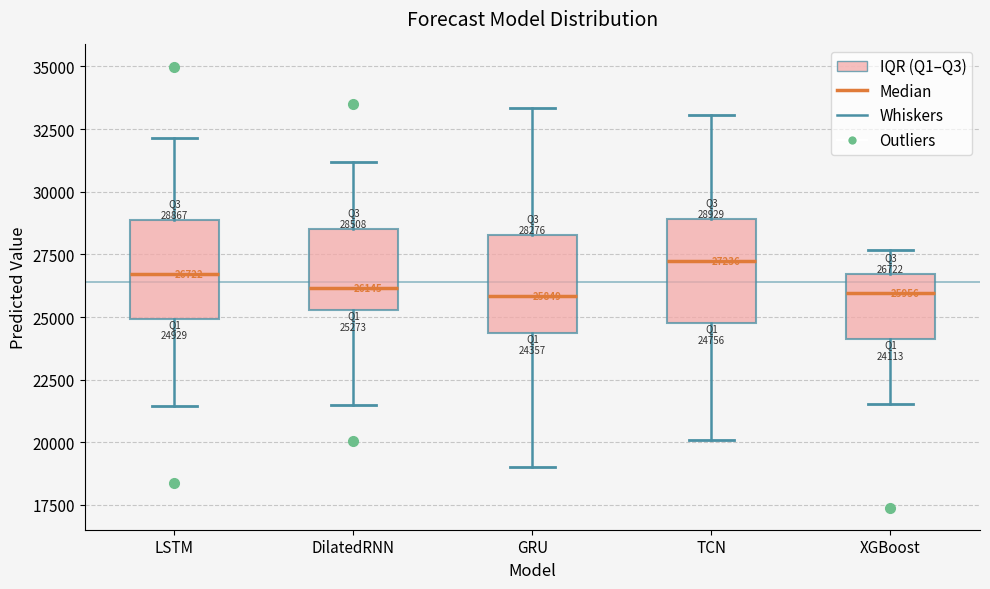

Which box's median line is the highest?

TCN